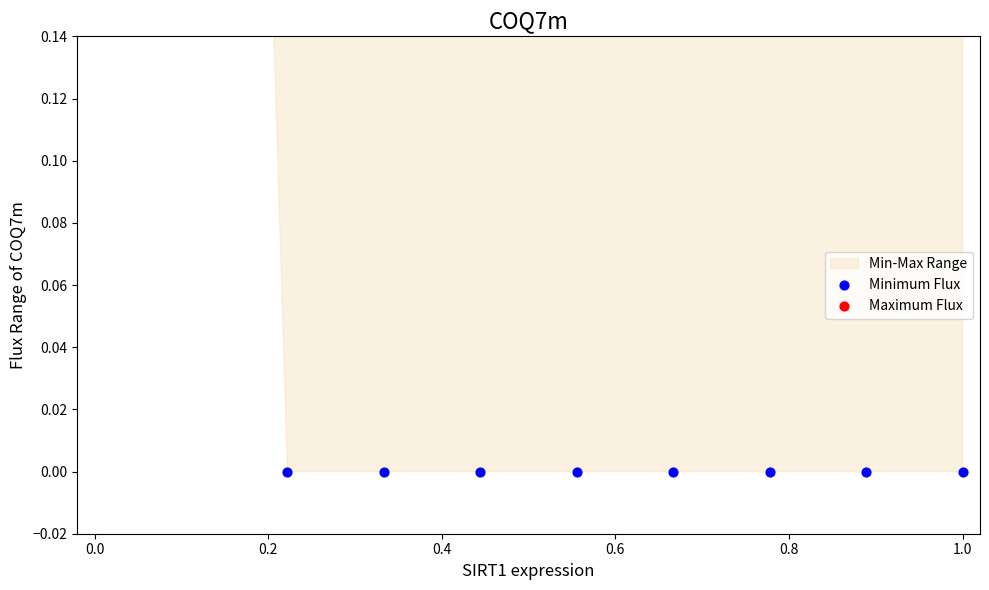

Which series has the largest total across all categories?

Maximum Flux